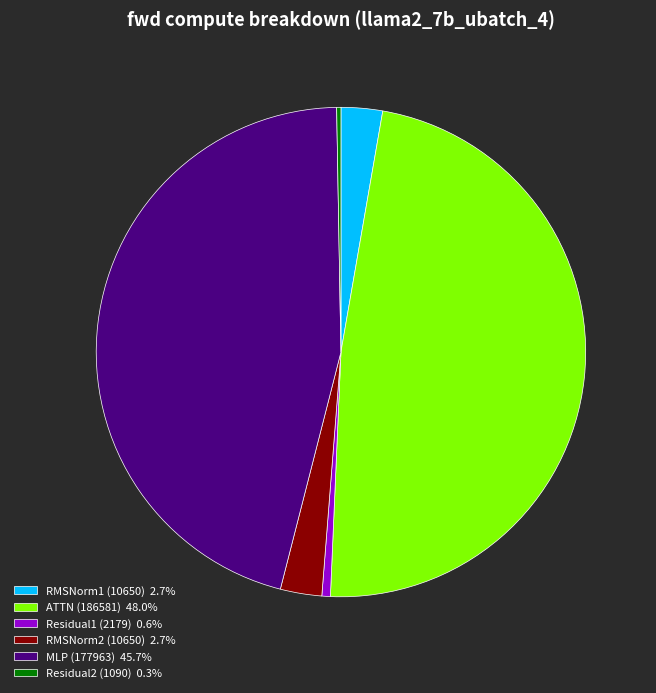

Does any single category account for the majority?

No